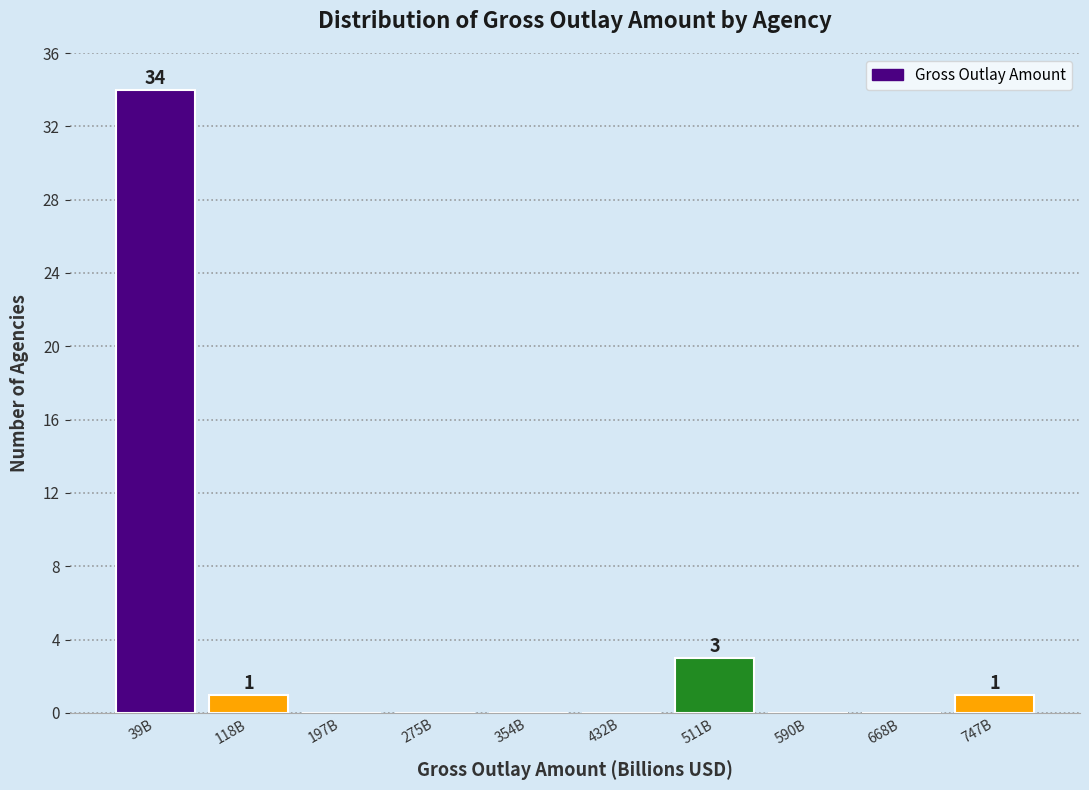

Reading right to left, what are all the values shown in this chart?

747B=1	668B=0	590B=0	511B=3	432B=0	354B=0	275B=0	197B=0	118B=1	39B=34